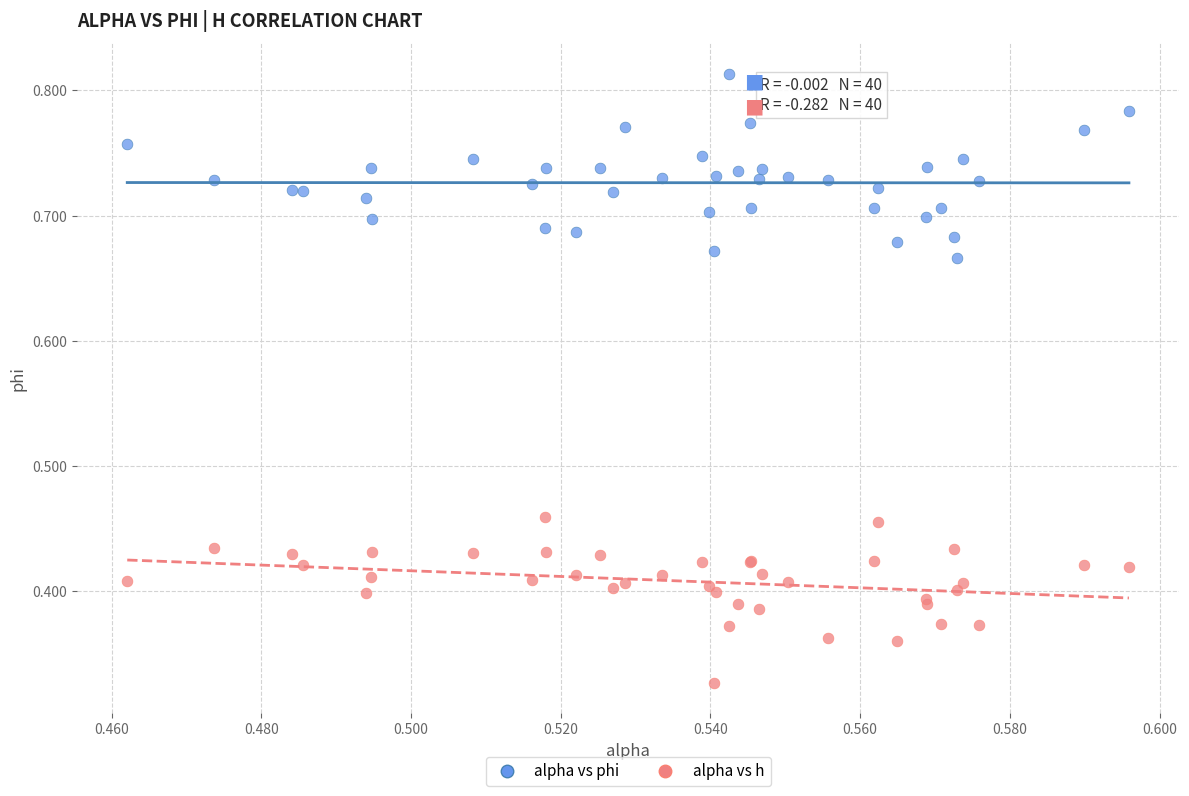

Which series contains the highest Y value?

alpha vs phi